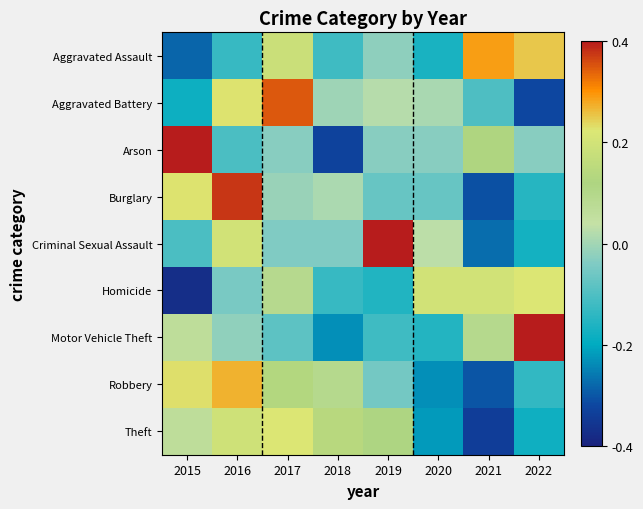

Which has a higher value, 2019 or 2015?

2019